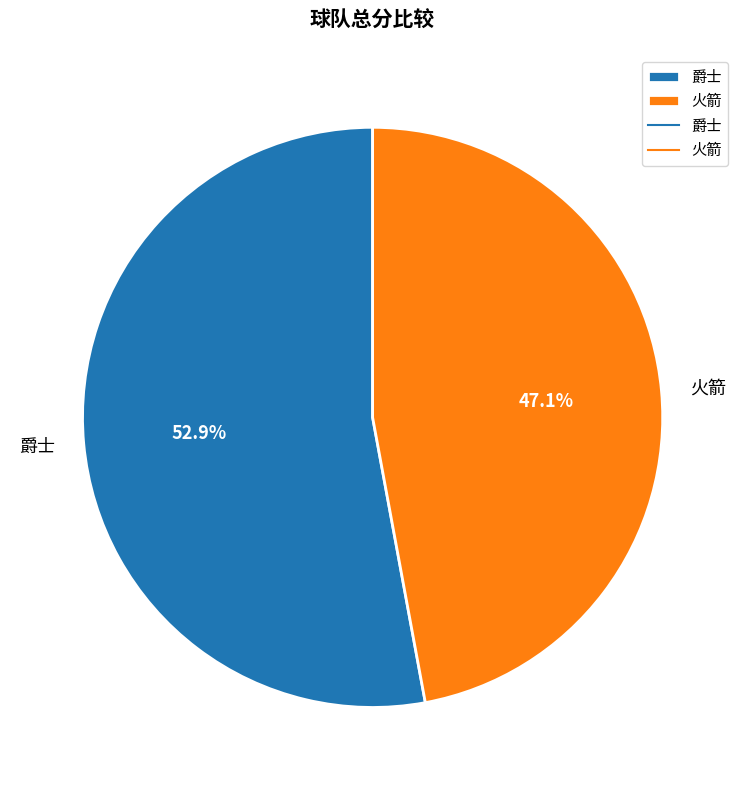

How many segments does this pie chart have?

2